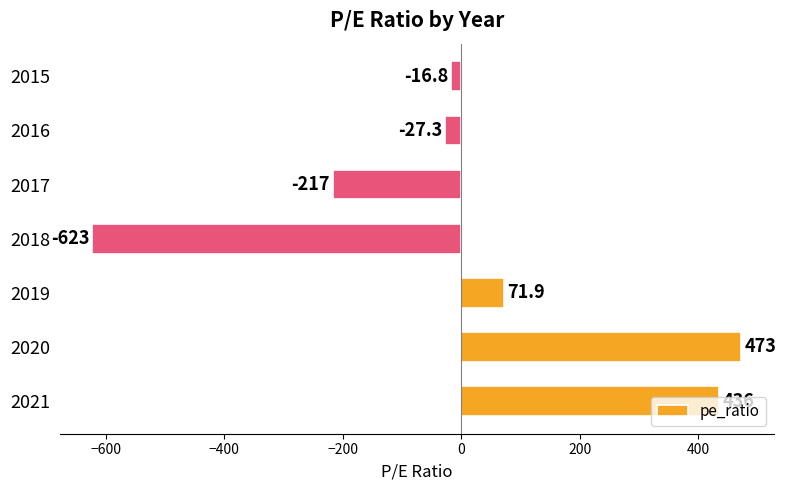

Which label corresponds to the smallest value in the chart?

2018